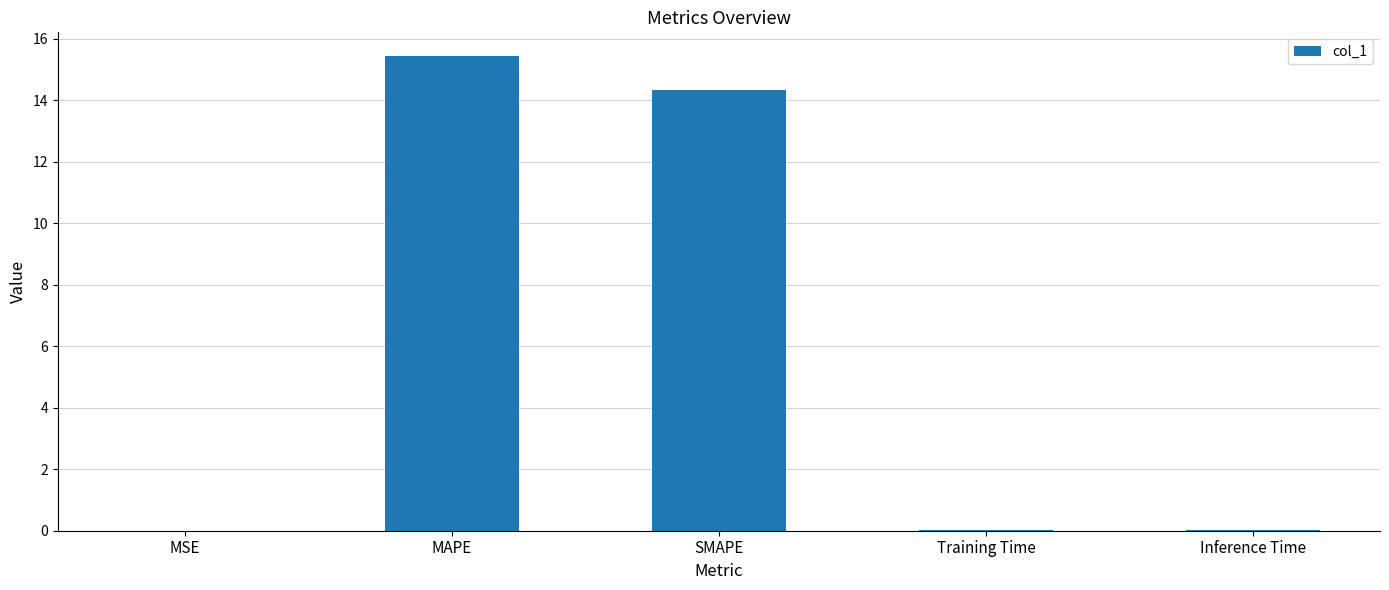

Which has a higher value, MAPE or Inference Time?

MAPE